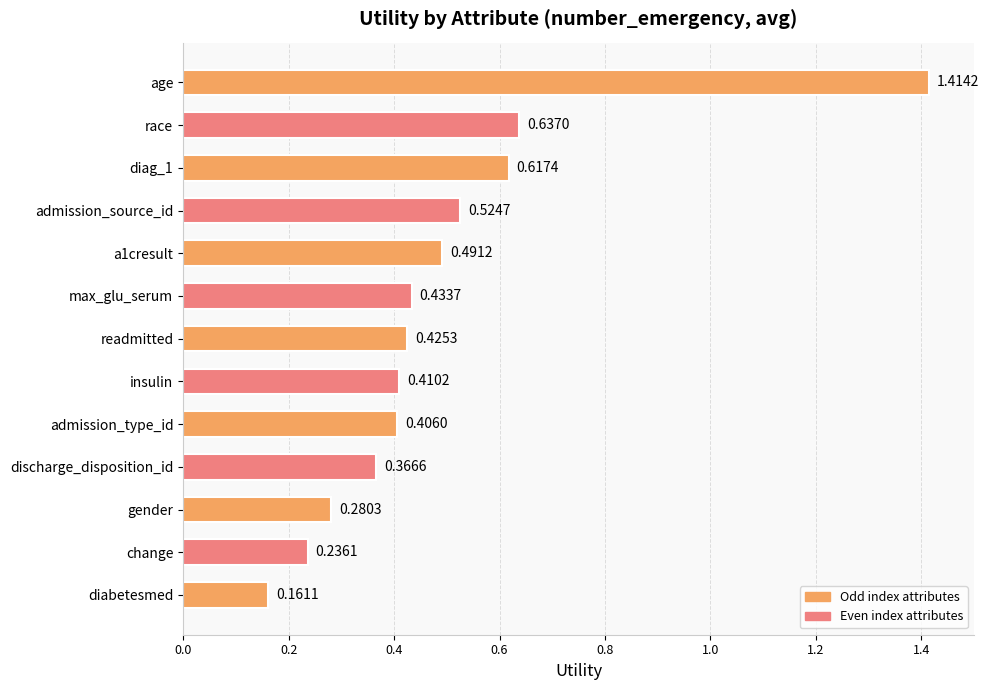

What is the sum of all values?

6.4